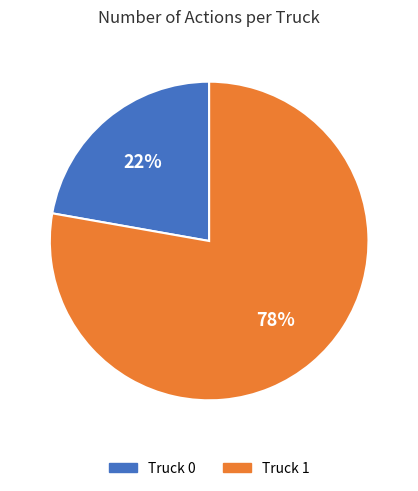

Is the sum of Truck 1 and Truck 0 greater than half?

Yes